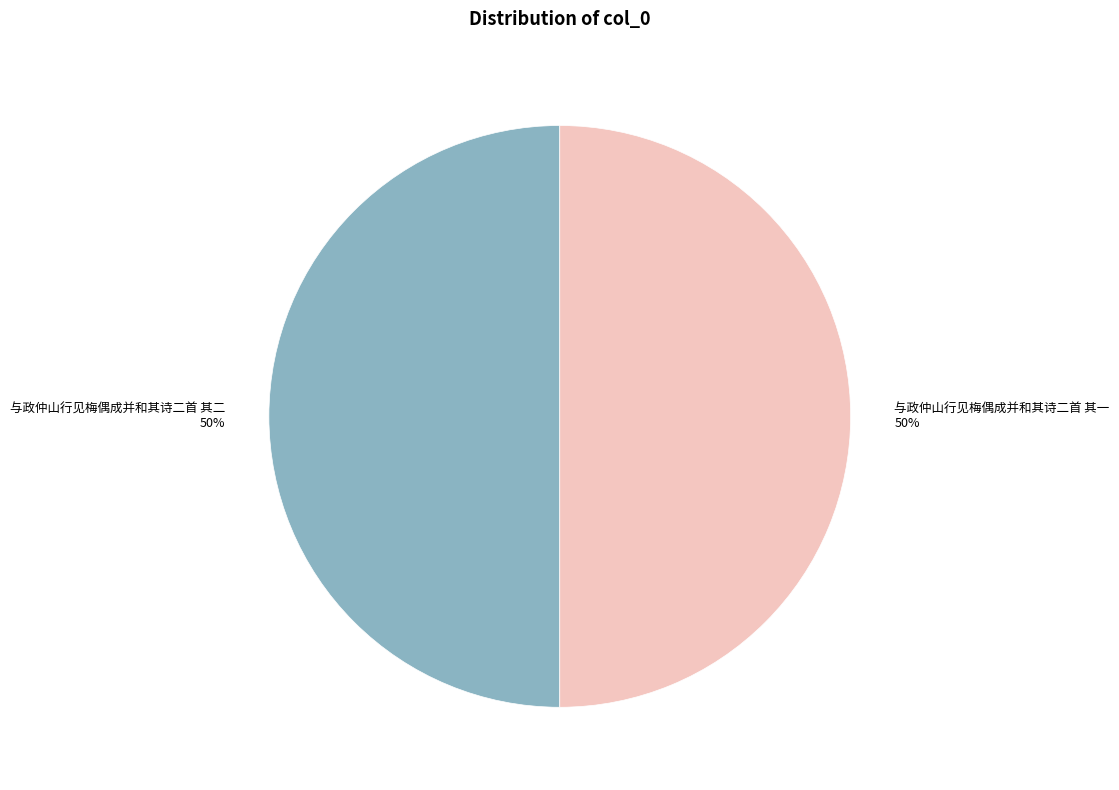

Approximately how many times larger is the value at 与政仲山行见梅偶成并和其诗二首 其一 compared to 与政仲山行见梅偶成并和其诗二首 其二?

1.0